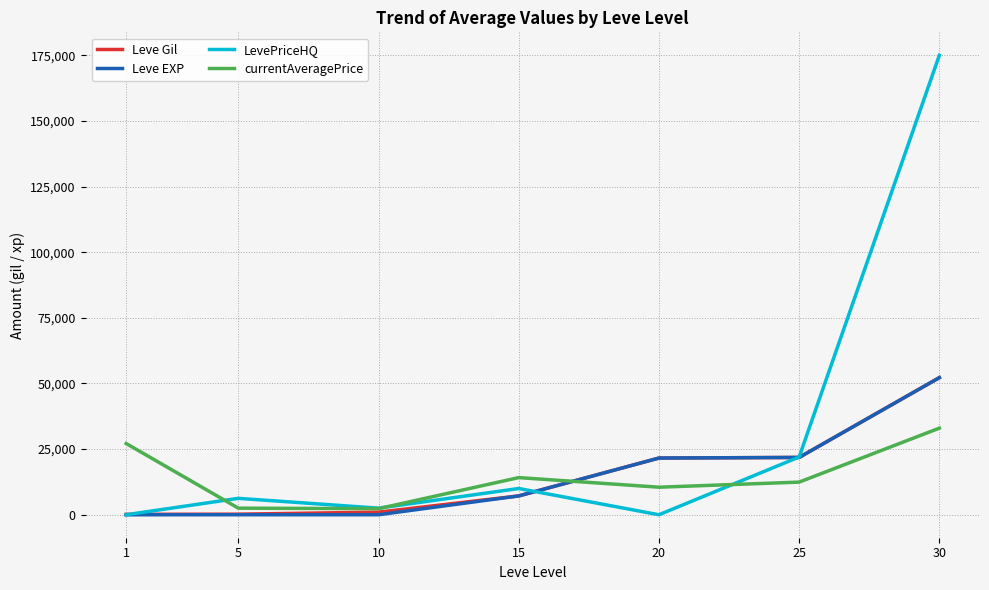

What is the average value of the currentAveragePrice series?

14574